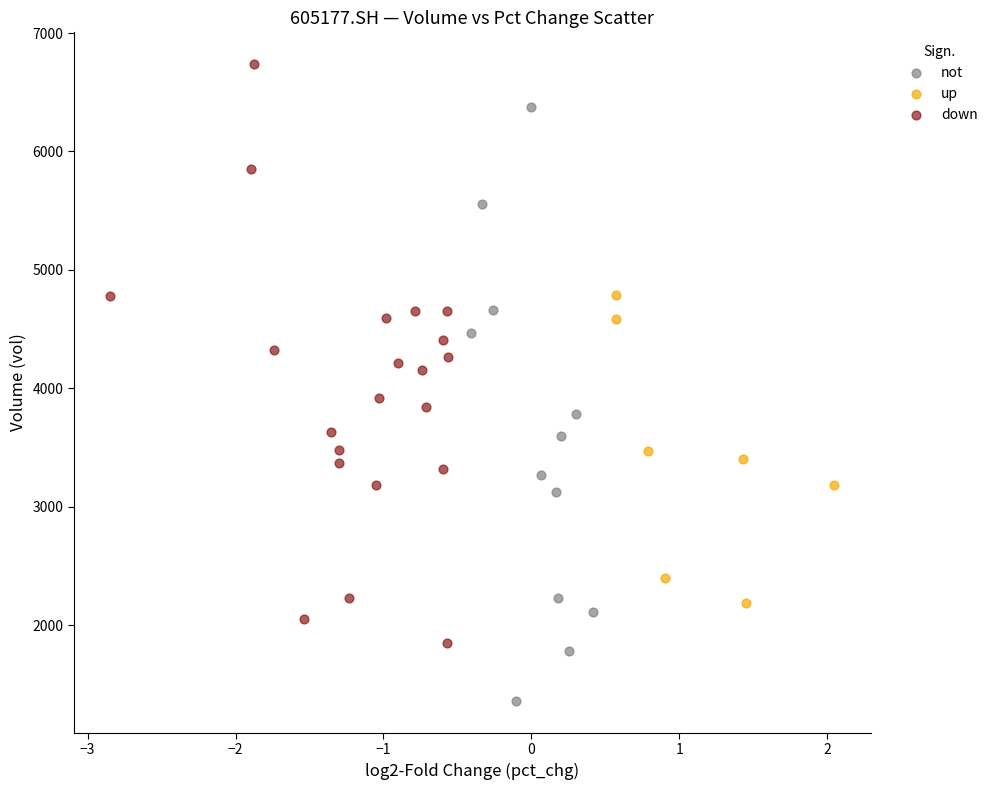

Which series reaches the maximum Y coordinate?

down